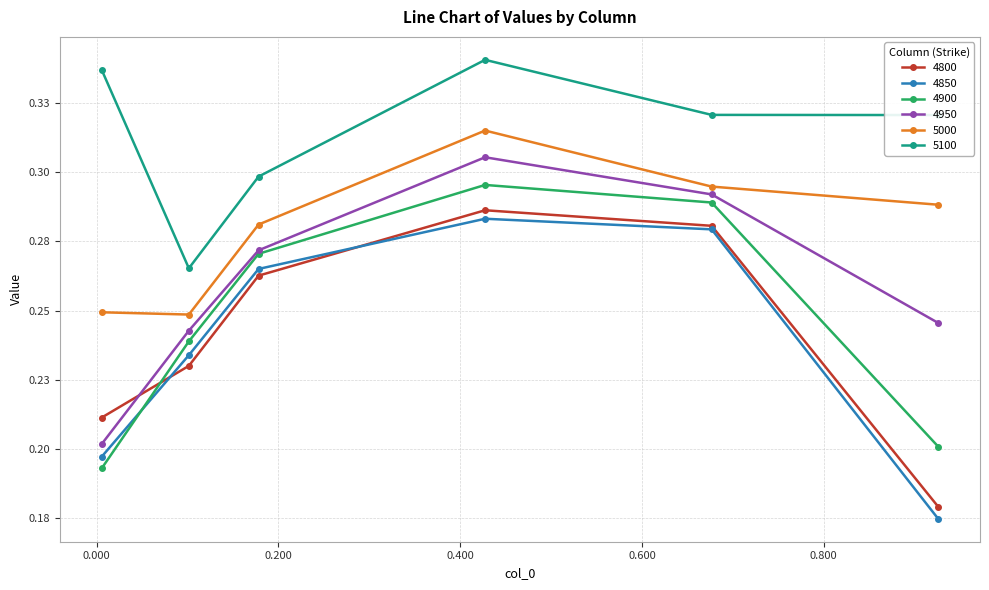

What are all the series names shown in the legend?

4800, 4850, 4900, 4950, 5000, 5100